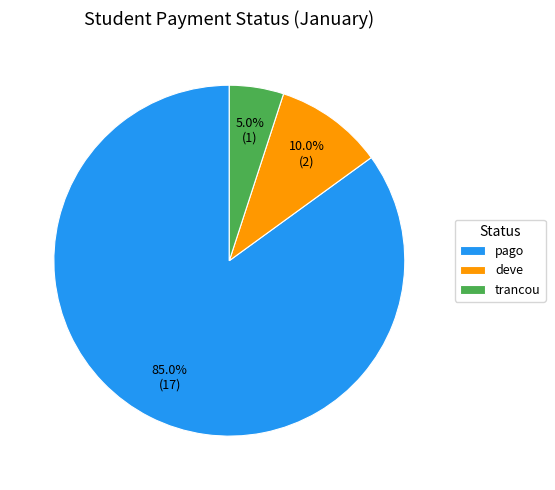

To the nearest percent, what percentage of the pie is pago?

85%